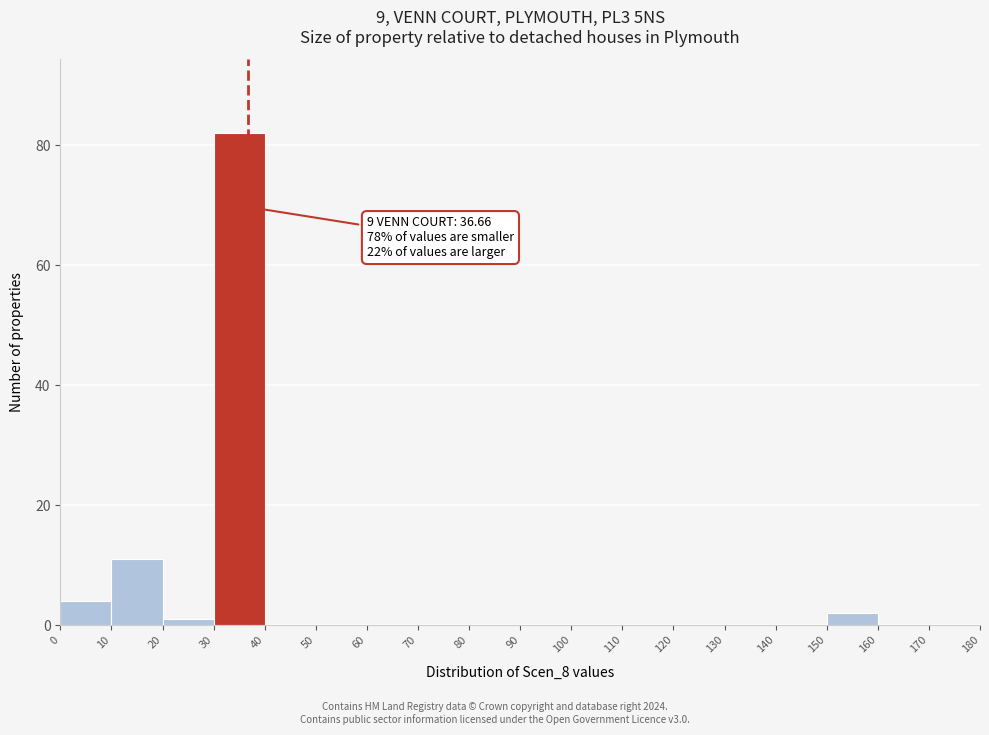

Which range on the x-axis has the tallest bar?

30 to 40